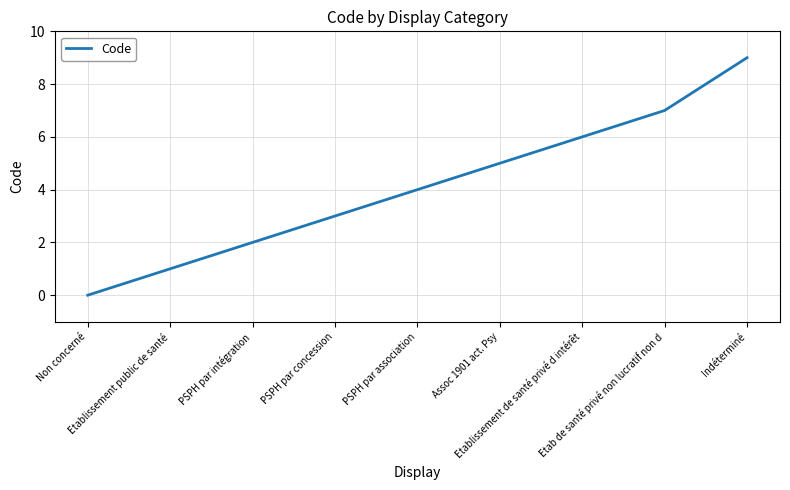

What is the sum of all values?

37